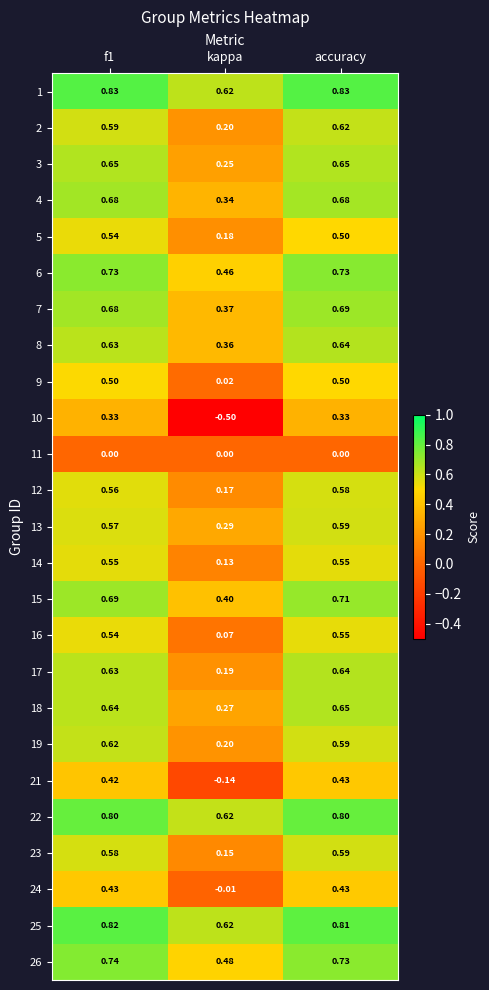

Which category has the lowest value in the 24 series?

kappa